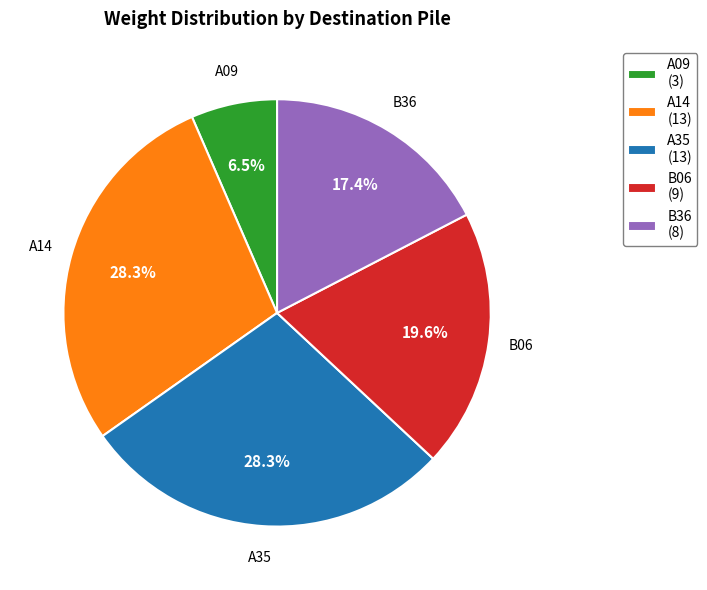

To the nearest percent, what is the combined percentage of B06 and B36?

37%